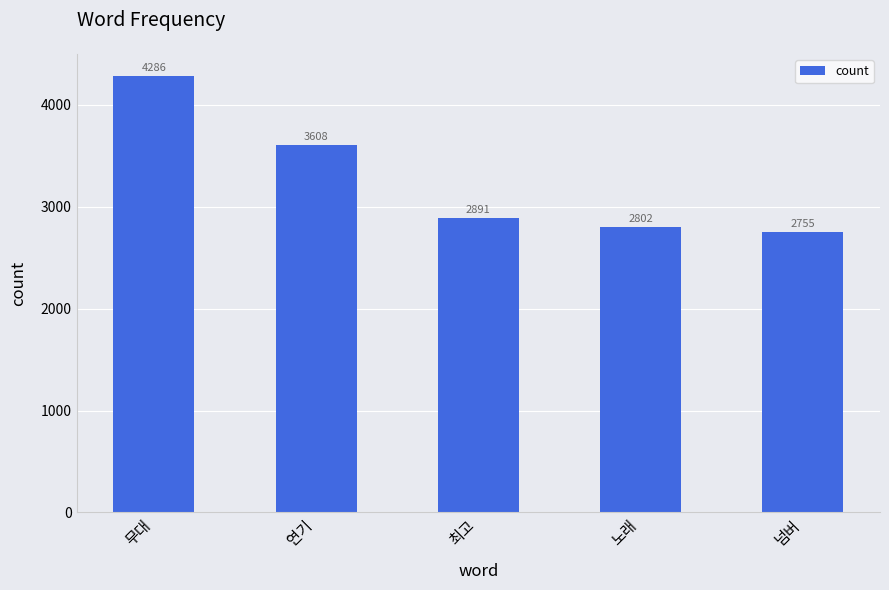

What position from the left is 무대?

1